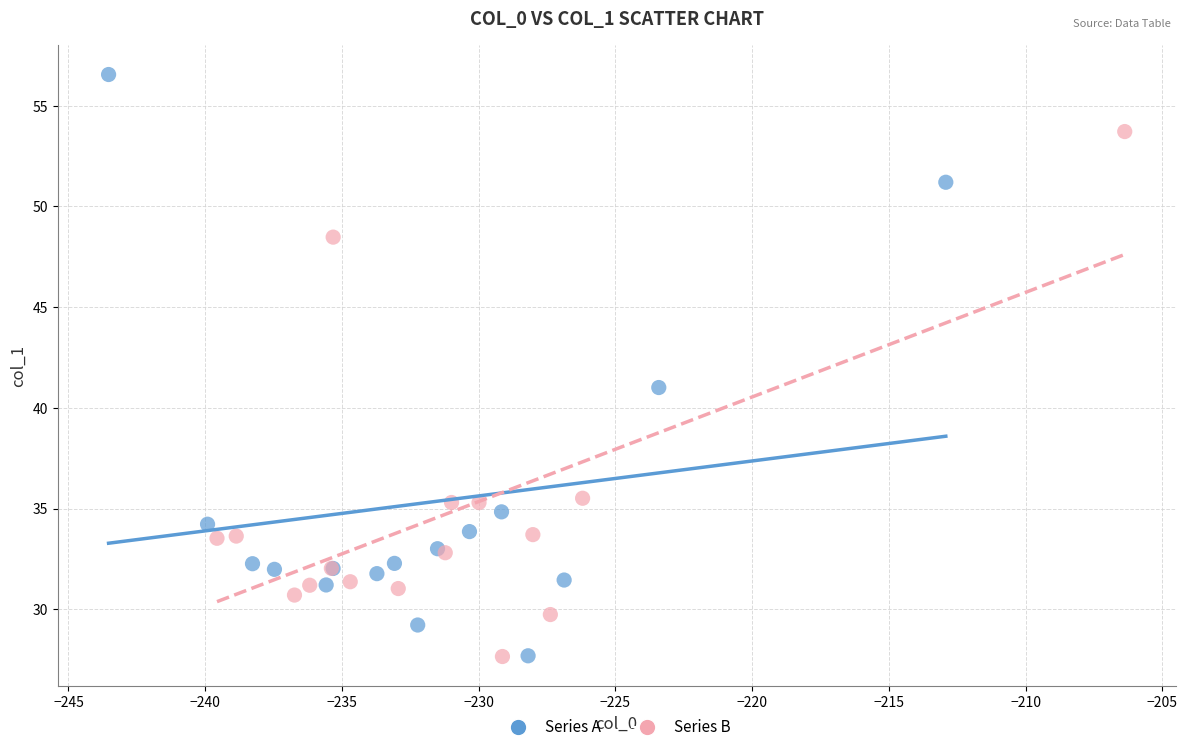

What are all the series names shown in the legend?

Series A, Series B